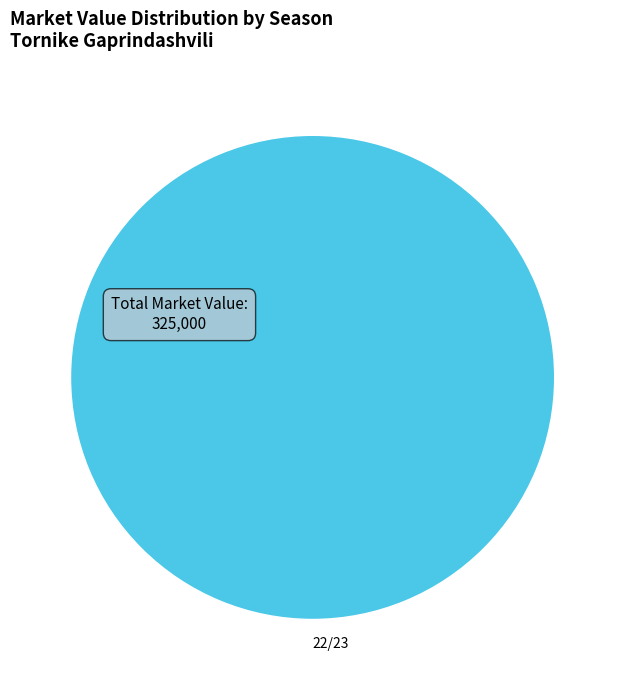

Is there a majority slice in this chart?

Yes